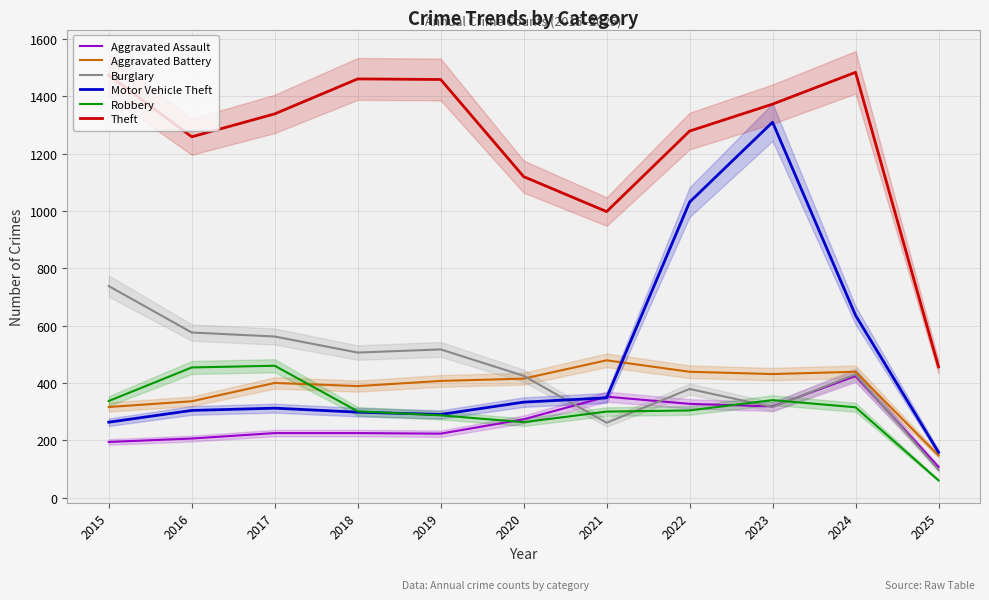

Which series has the widest spread of values?

Motor Vehicle Theft